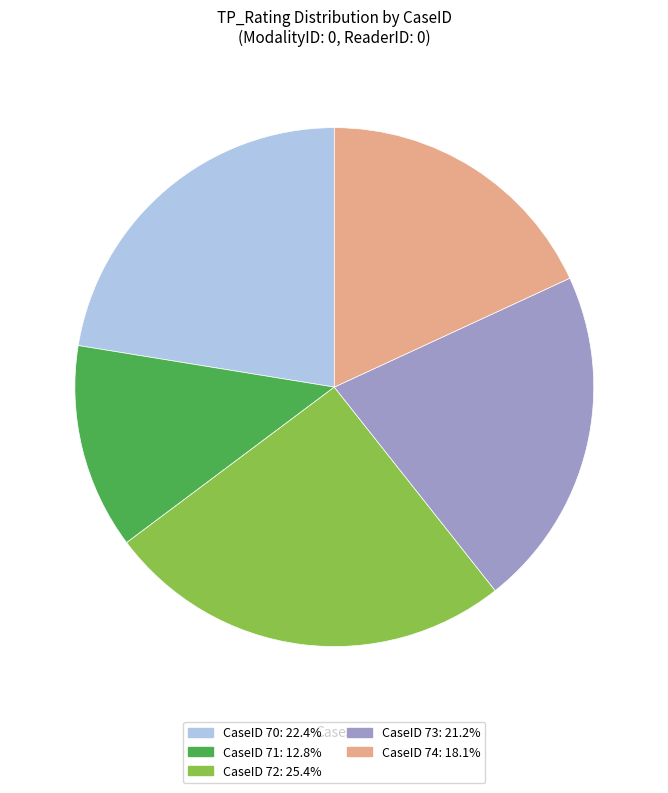

Which category has the biggest portion of the pie?

CaseID 72